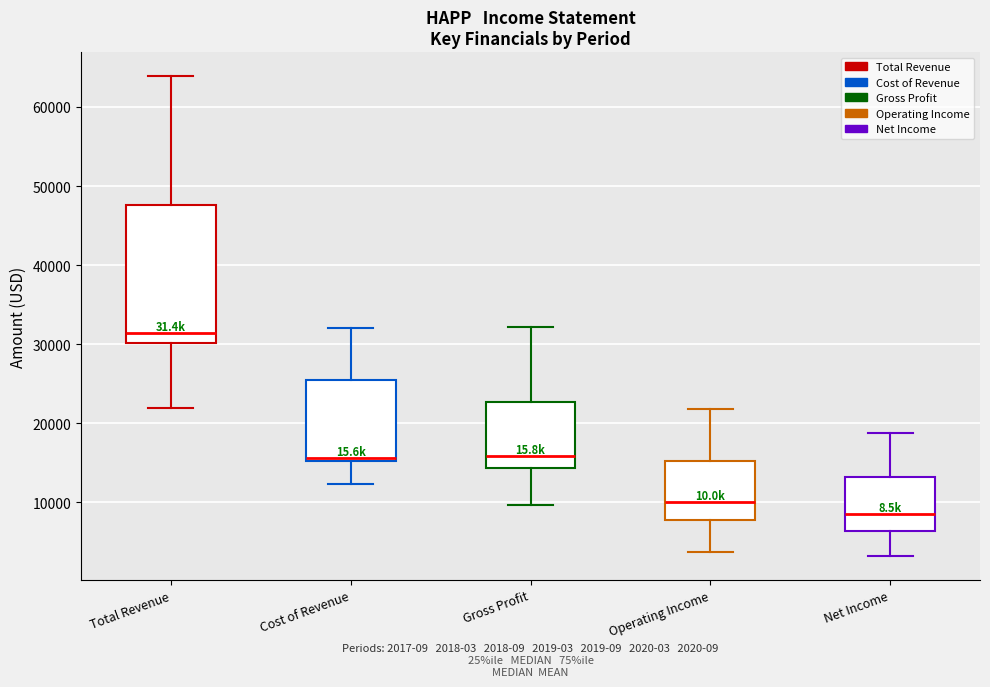

Where does the upper whisker of the box for Gross Profit end on the y-axis? The values are not printed on the chart, so give them approximately, as read against the axis.

32000